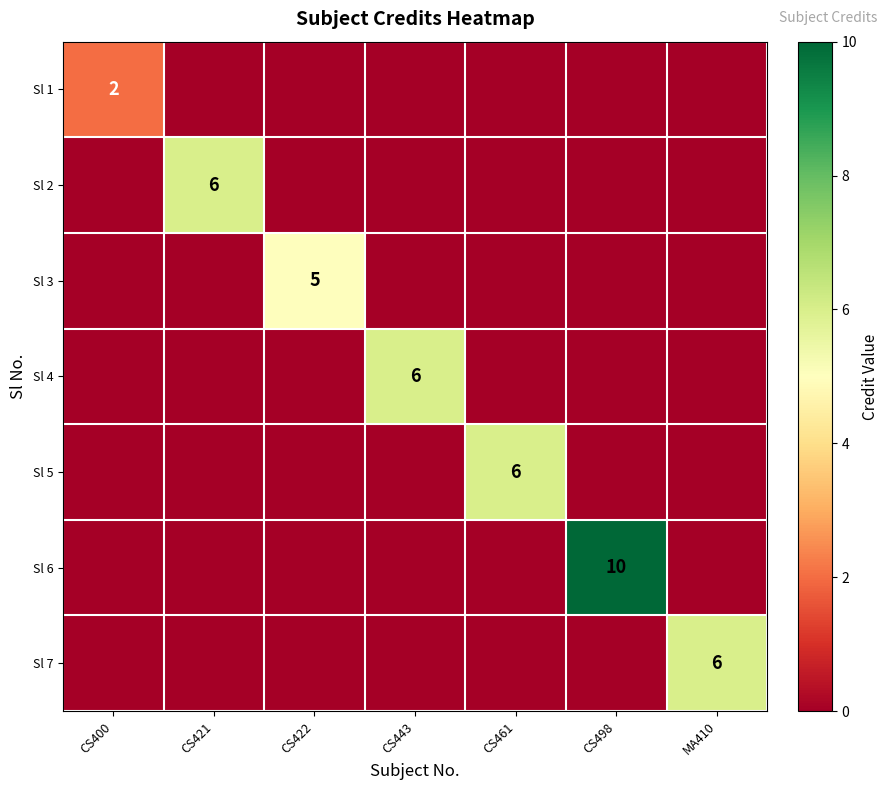

What is the spread (max minus min) of values at CS422?

5